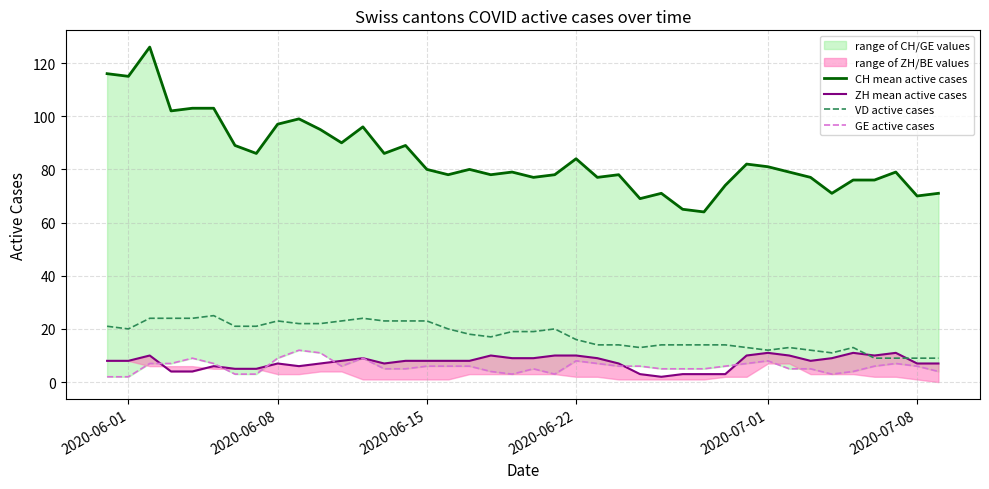

List the series in order of their peak value, lowest first.

ZH mean active cases, GE active cases, VD active cases, CH mean active cases